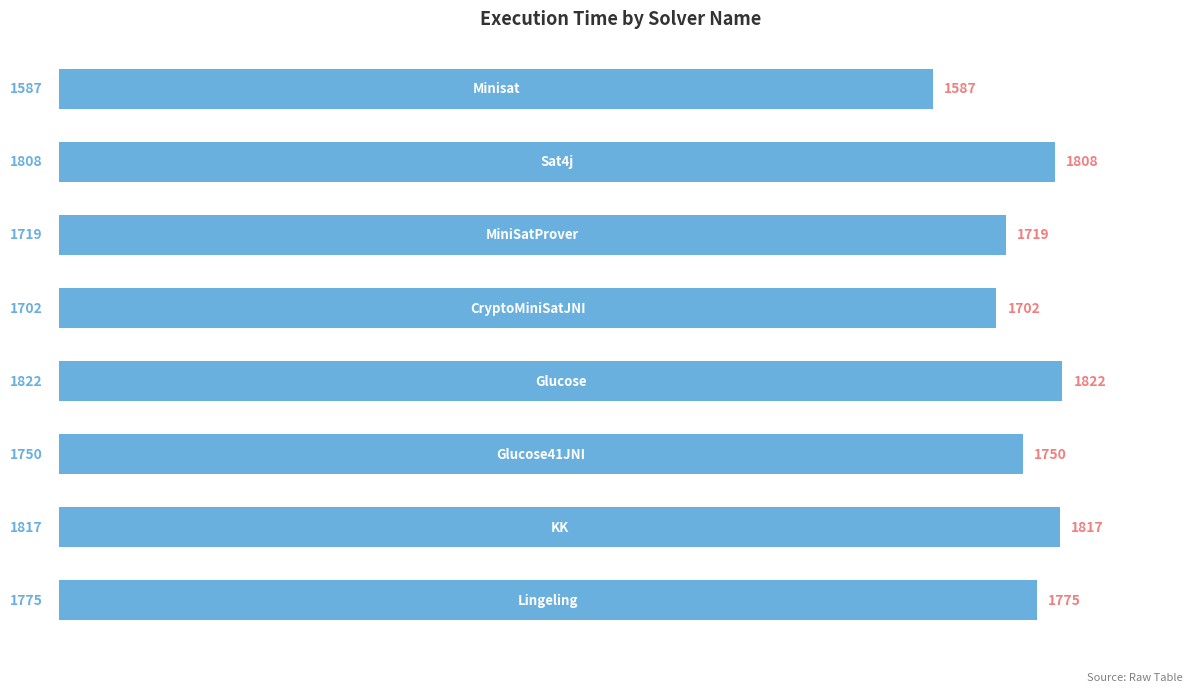

What is the average value?

1748